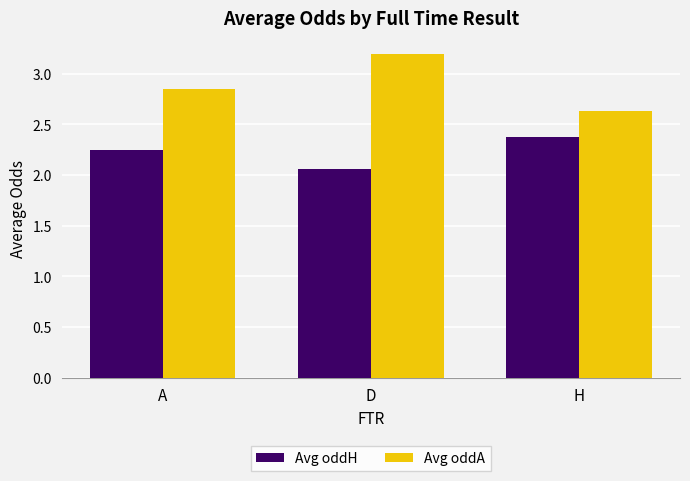

What is the label of the 1st bar from the right?

H